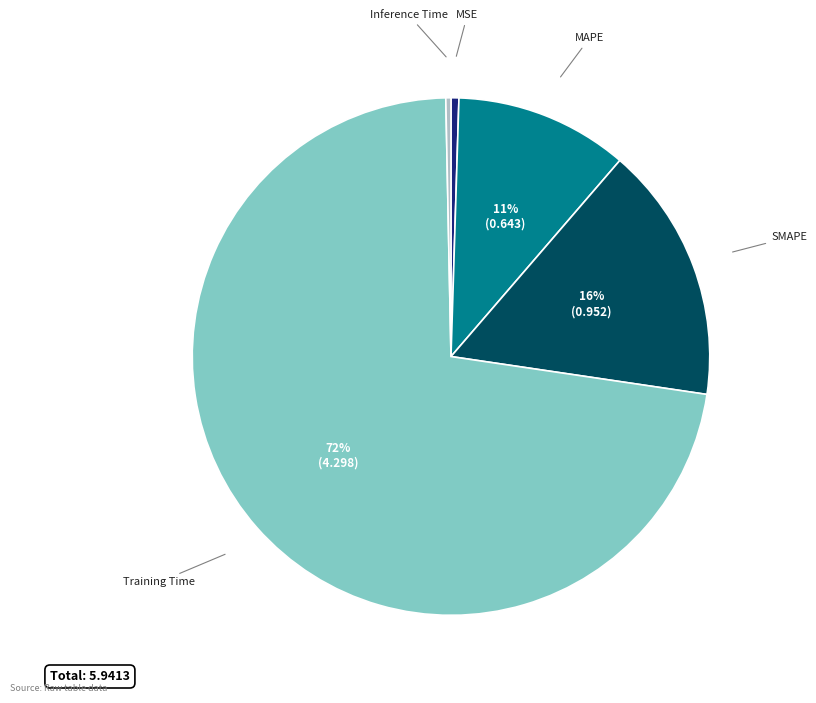

To the nearest percent, what is the average slice percentage?

20%